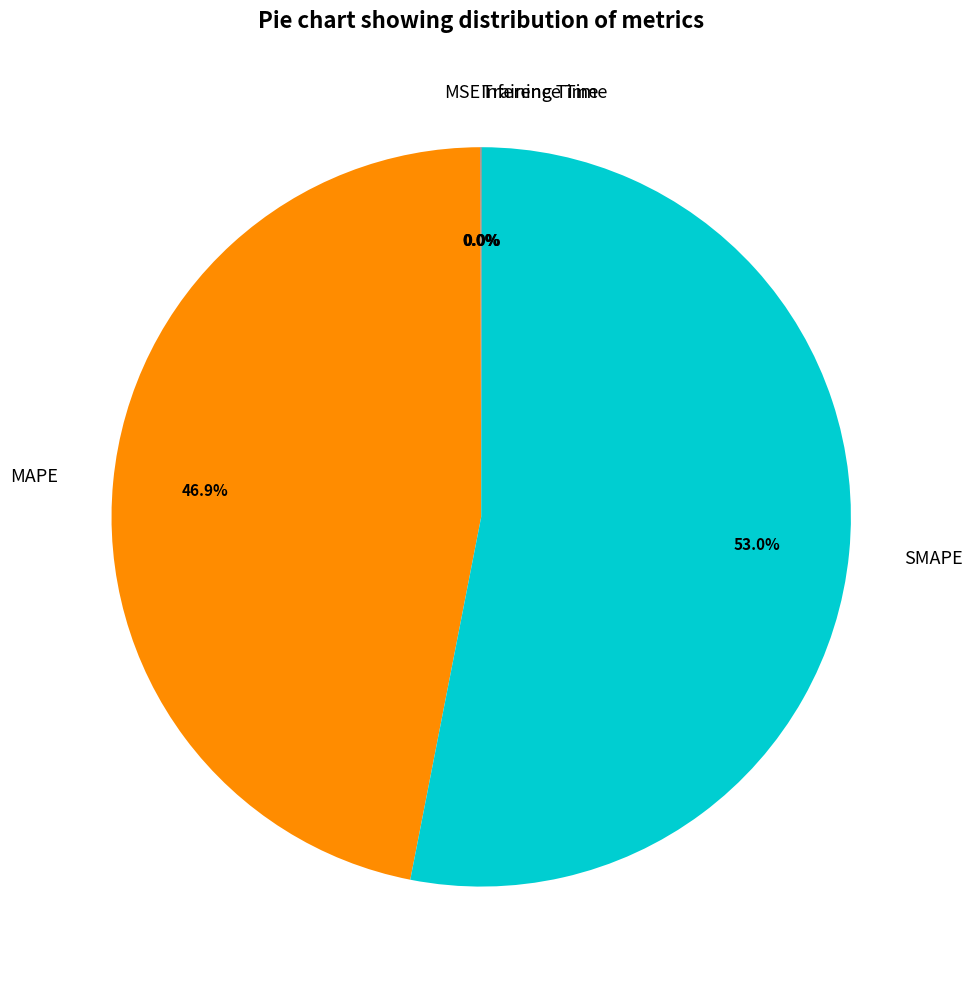

To the nearest percent, what is the difference between the largest and smallest slice percentages?

53%